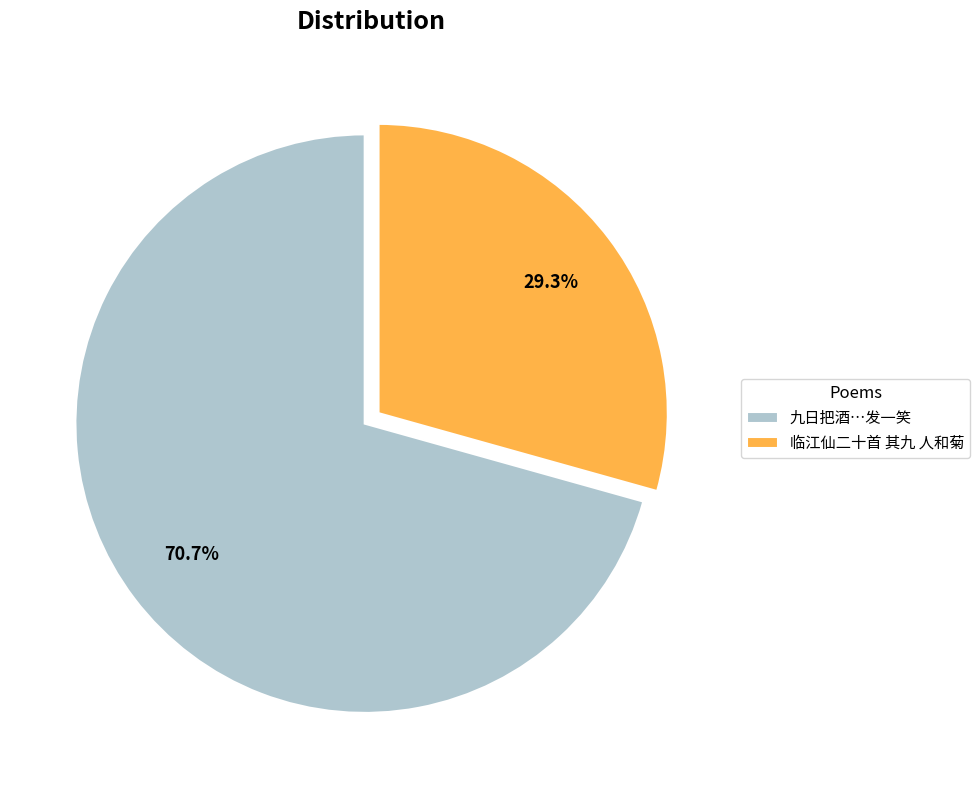

What is the majority slice?

九日把酒…发一笑